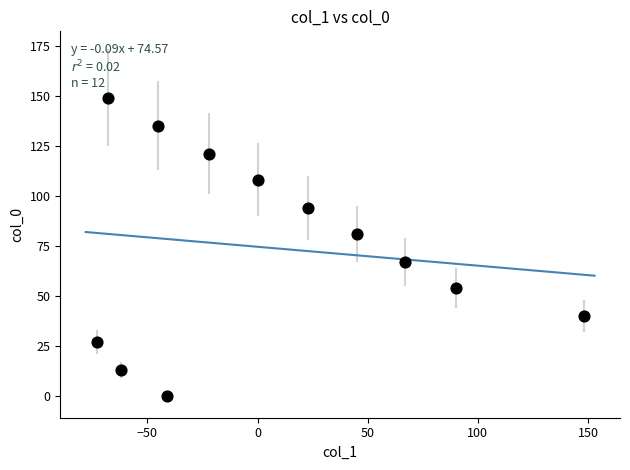

What is the range of X values (max minus min)?

221